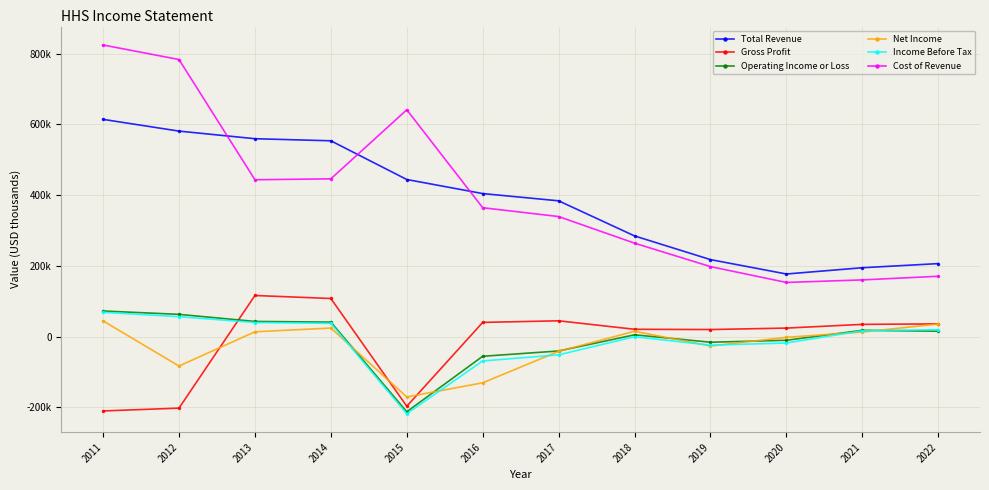

What is the difference between the Income Before Tax values at 2021 and 2015?

234700